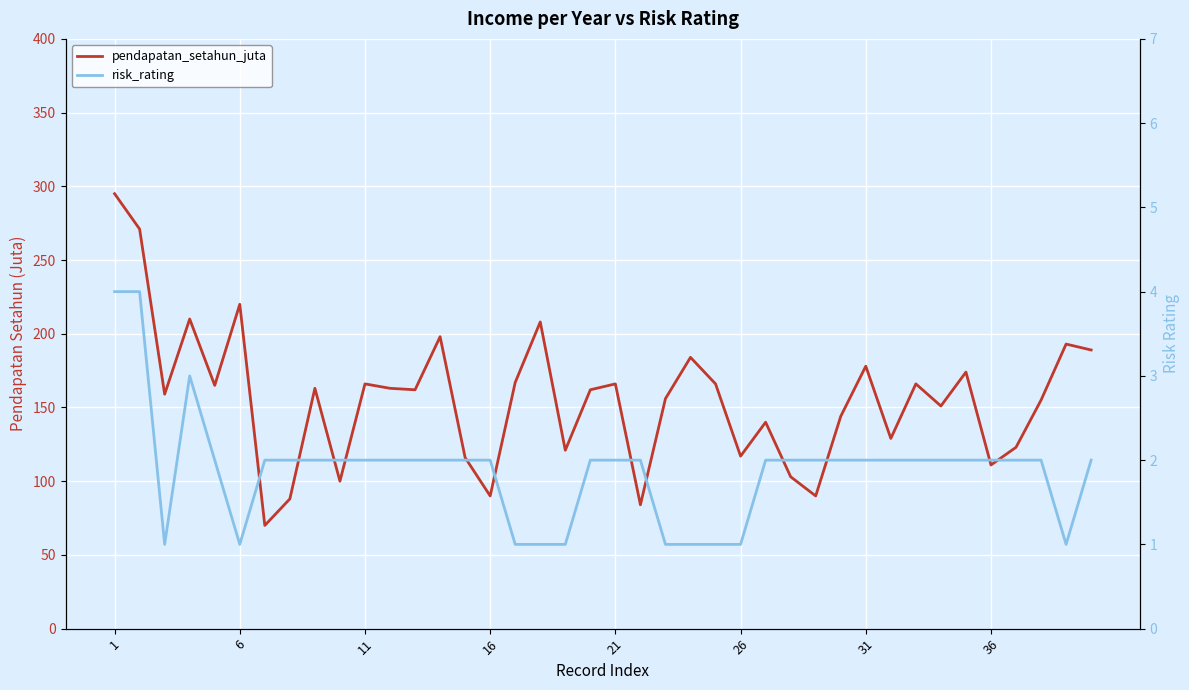

List the series in order of their peak value, highest first.

pendapatan_setahun_juta, risk_rating